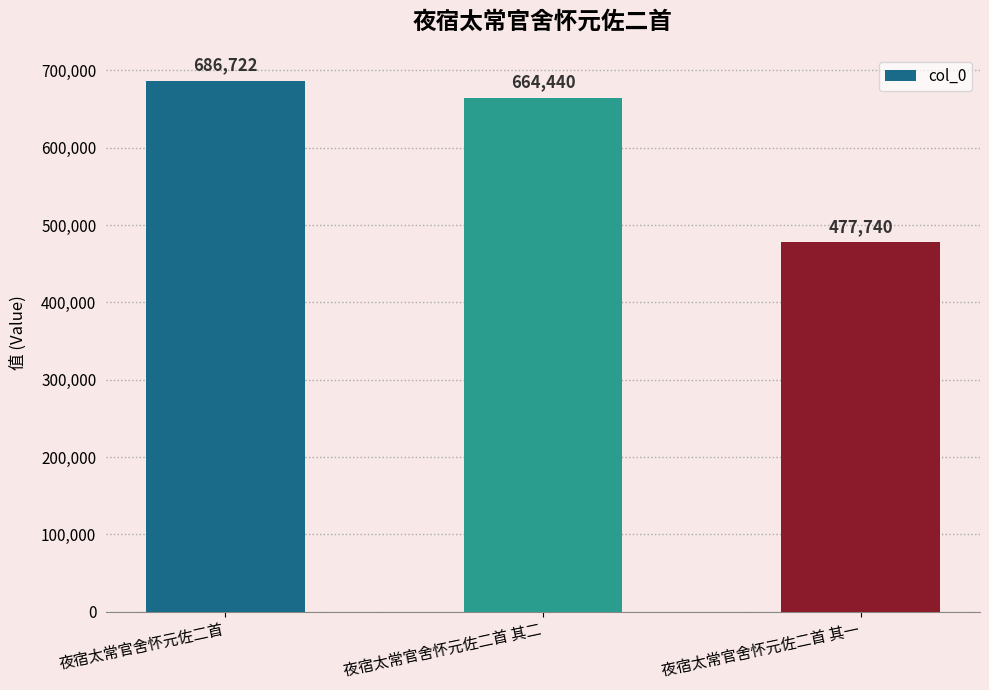

Are the bars horizontal?

No